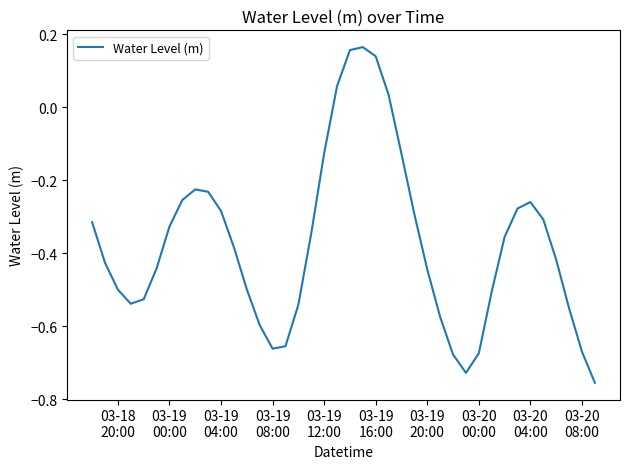

Does the chart have visible grid lines?

No